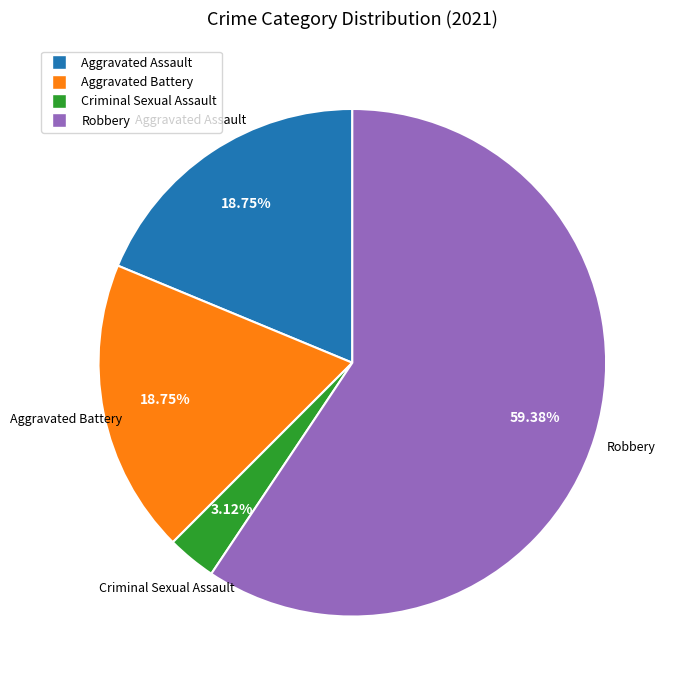

Does any single category account for the majority?

Yes